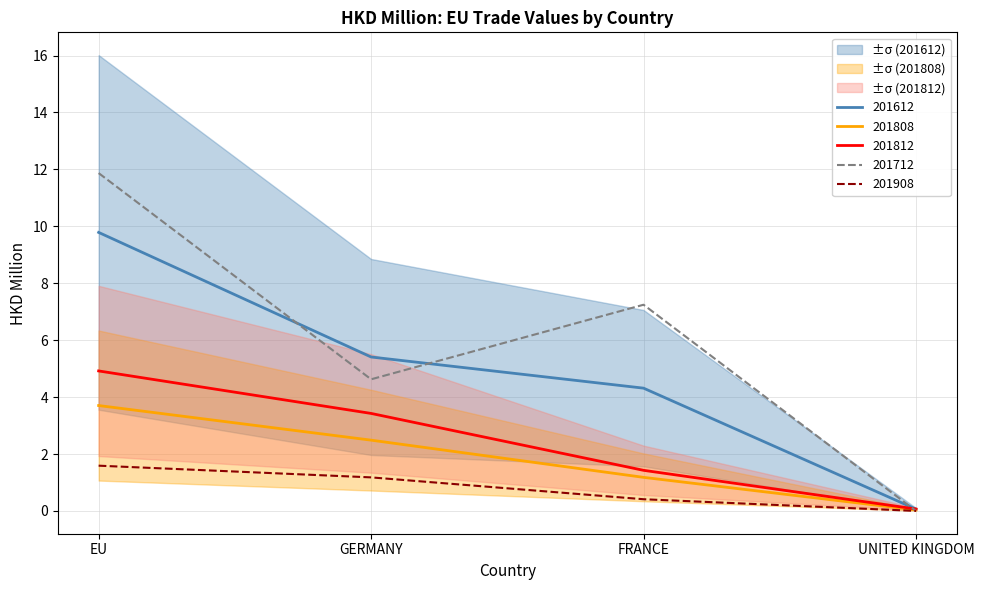

What is the value of the 201812 point at the 1st from the left?

4.9